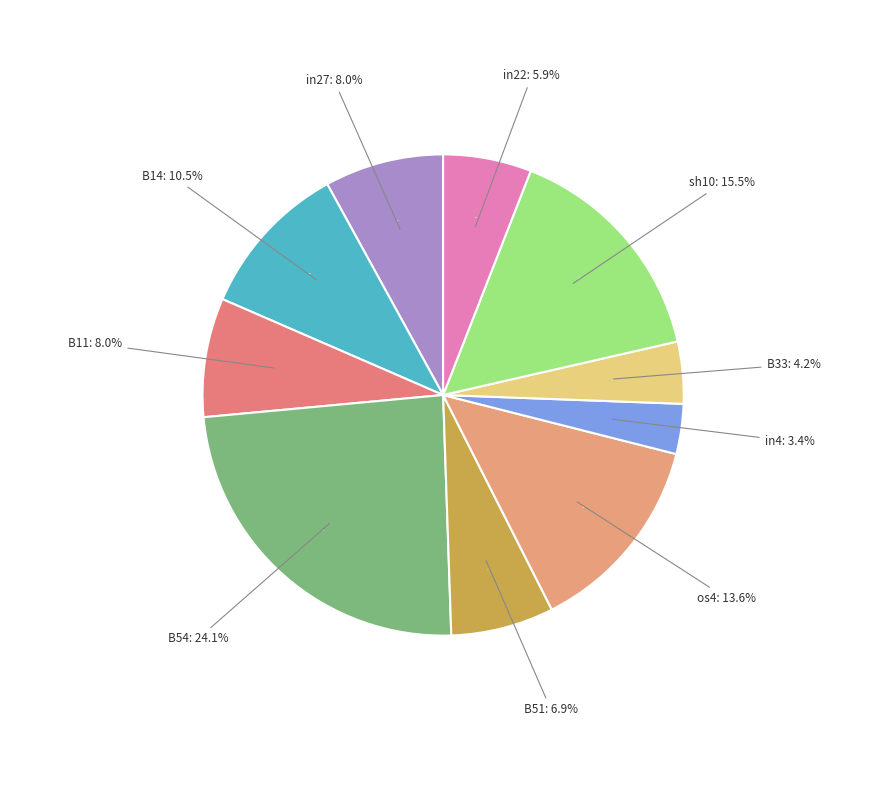

The in22 slice represents 1% of the pie. True or false?

False